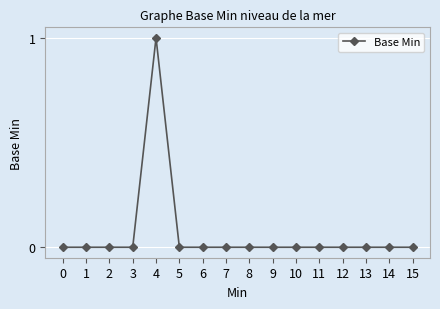

How many lines are shown in the chart?

1